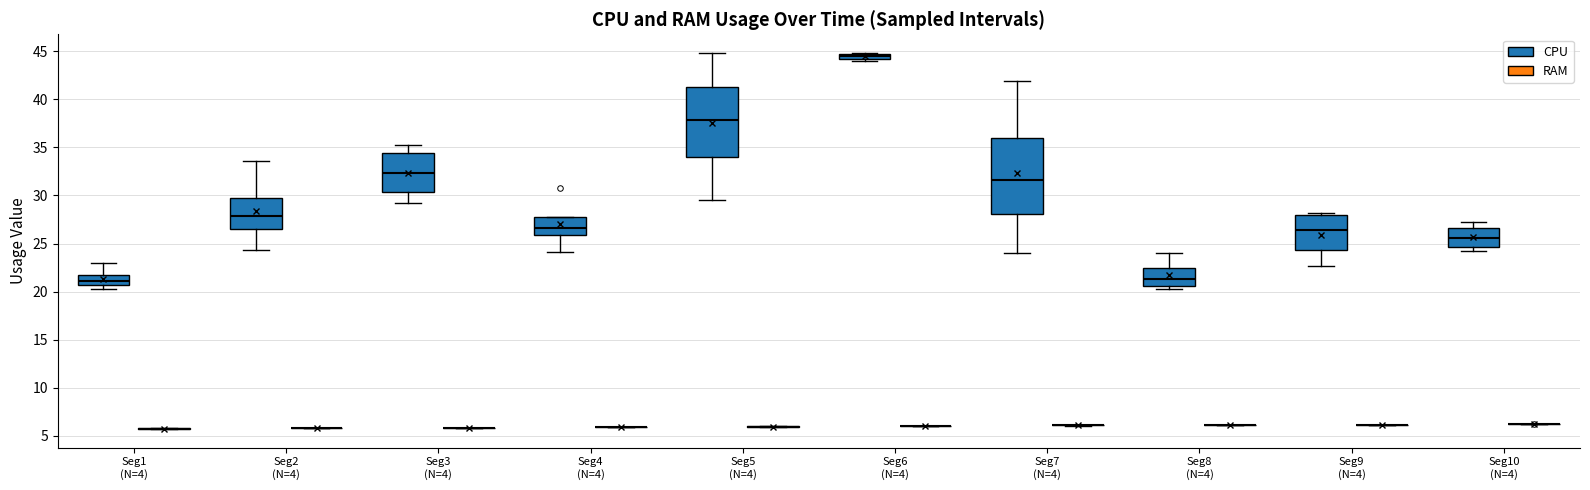

Where is the upper edge of the box for Seg6 (N=4) (CPU) on the y-axis? The values are not printed on the chart, so give them approximately, as read against the axis.

44.5